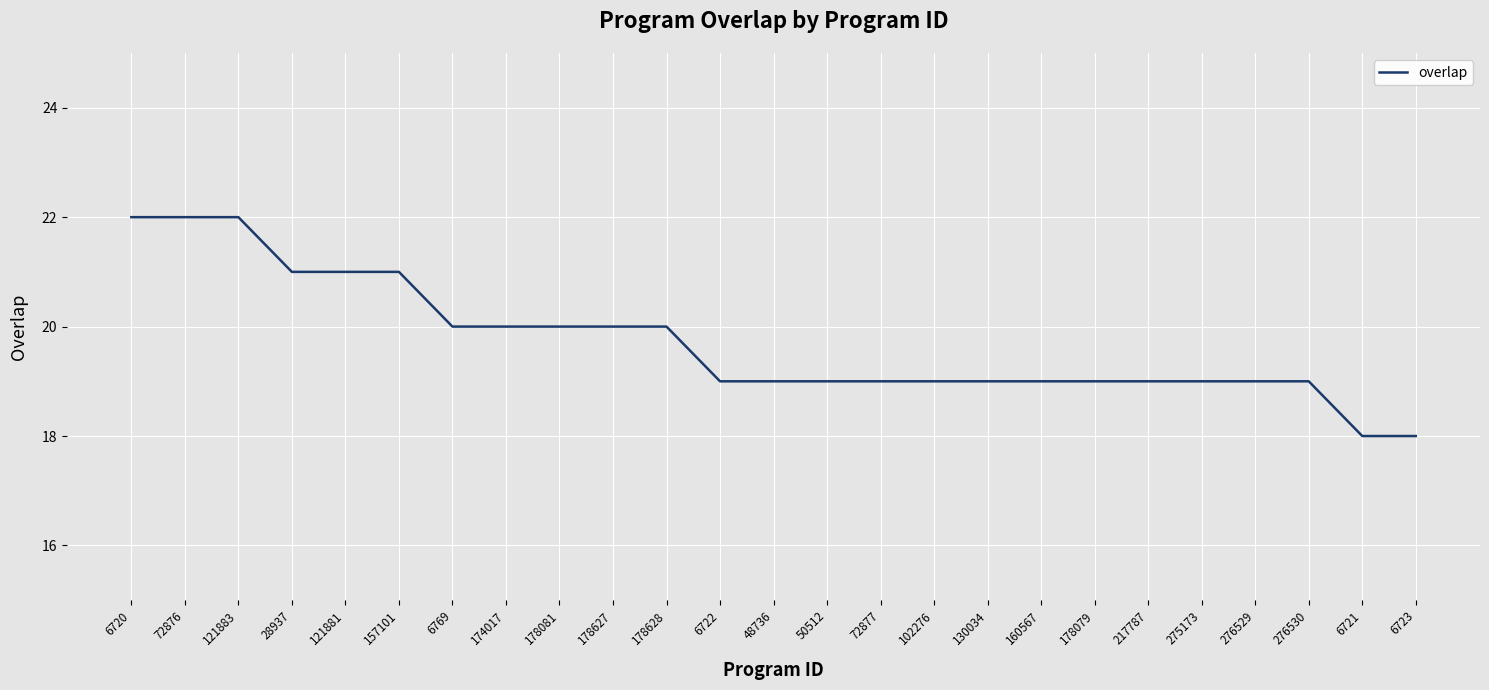

What position from the right is 72876?

24